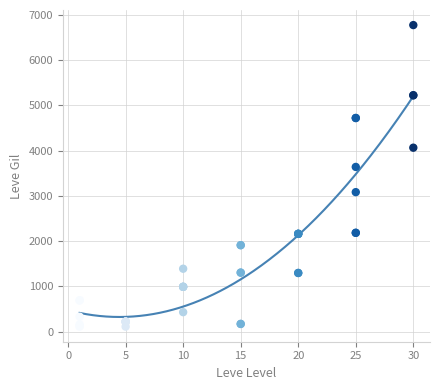

What Y value in the scatter plot is closest to 3441?

3639